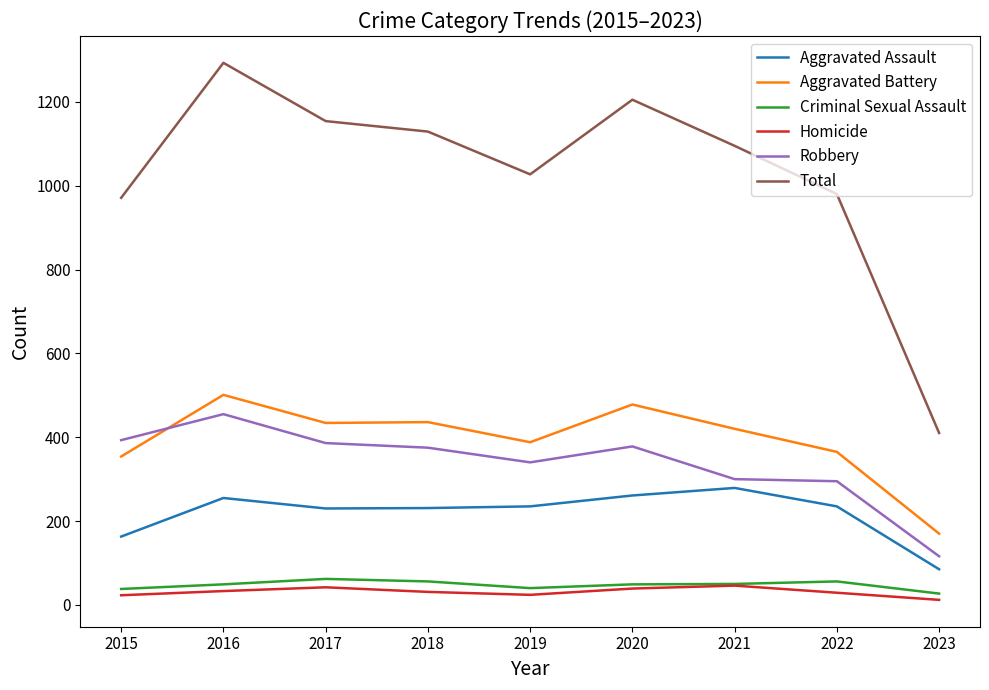

Where is the first local minimum for Total?

2019